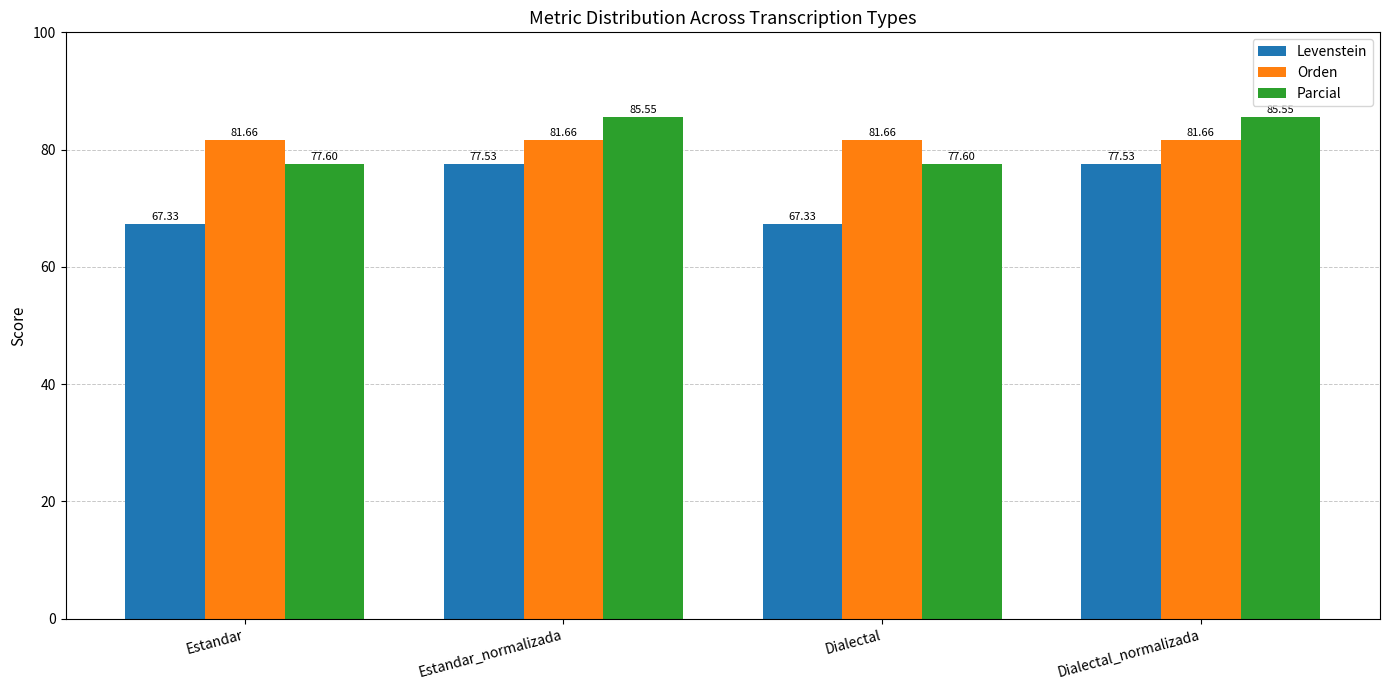

How many bars are there in each group?

3